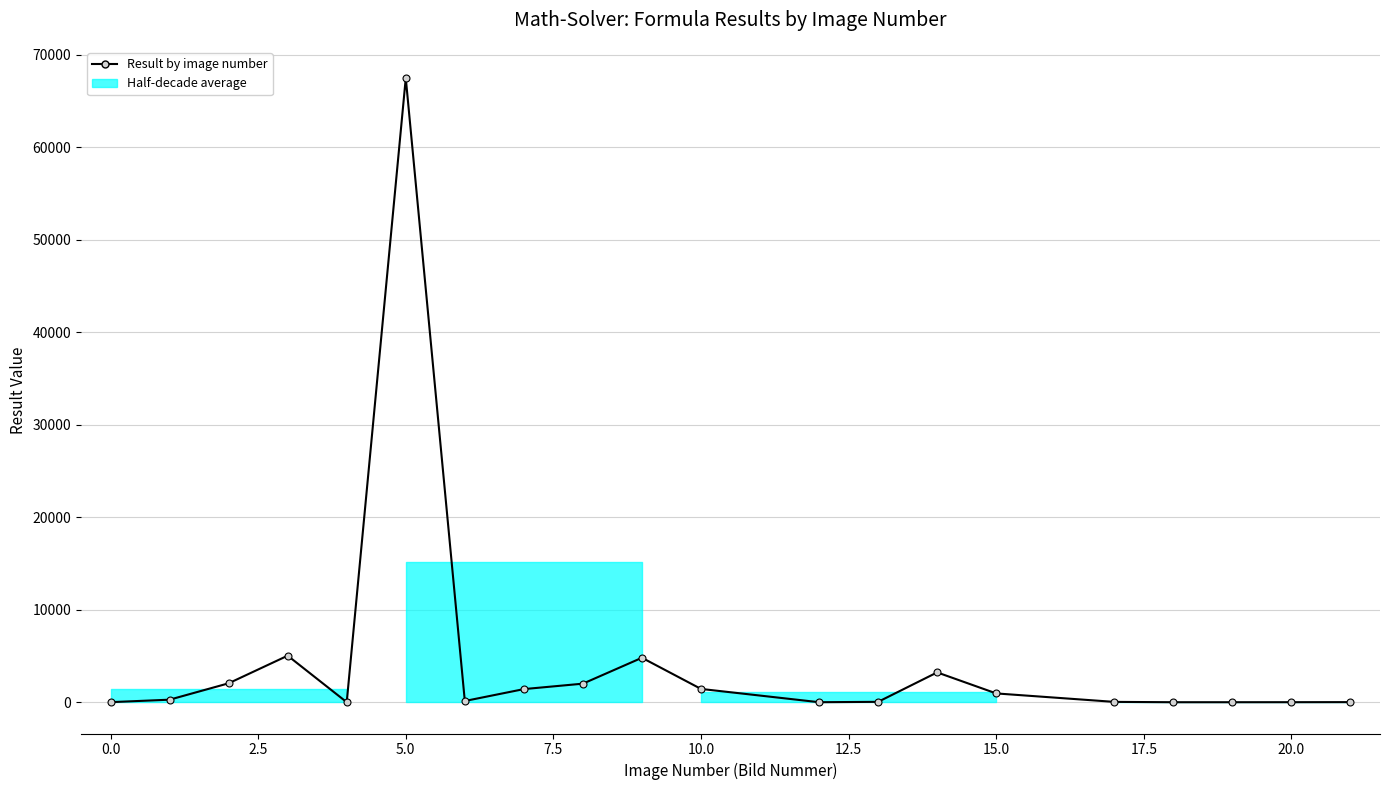

How many categories are shown in the chart?

20